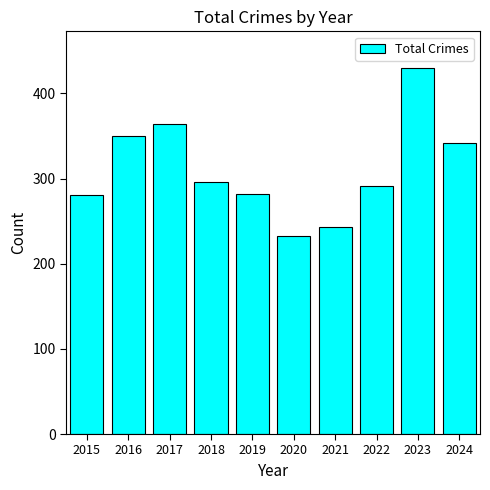

What is the value of the 4th bar from the left?

296